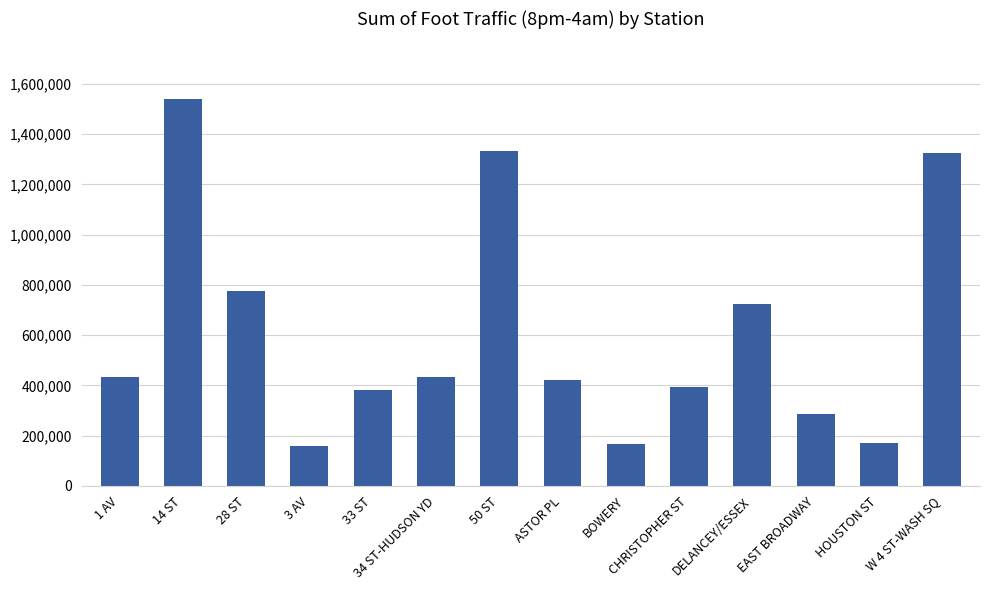

What is the approximate value at CHRISTOPHER ST?

393169